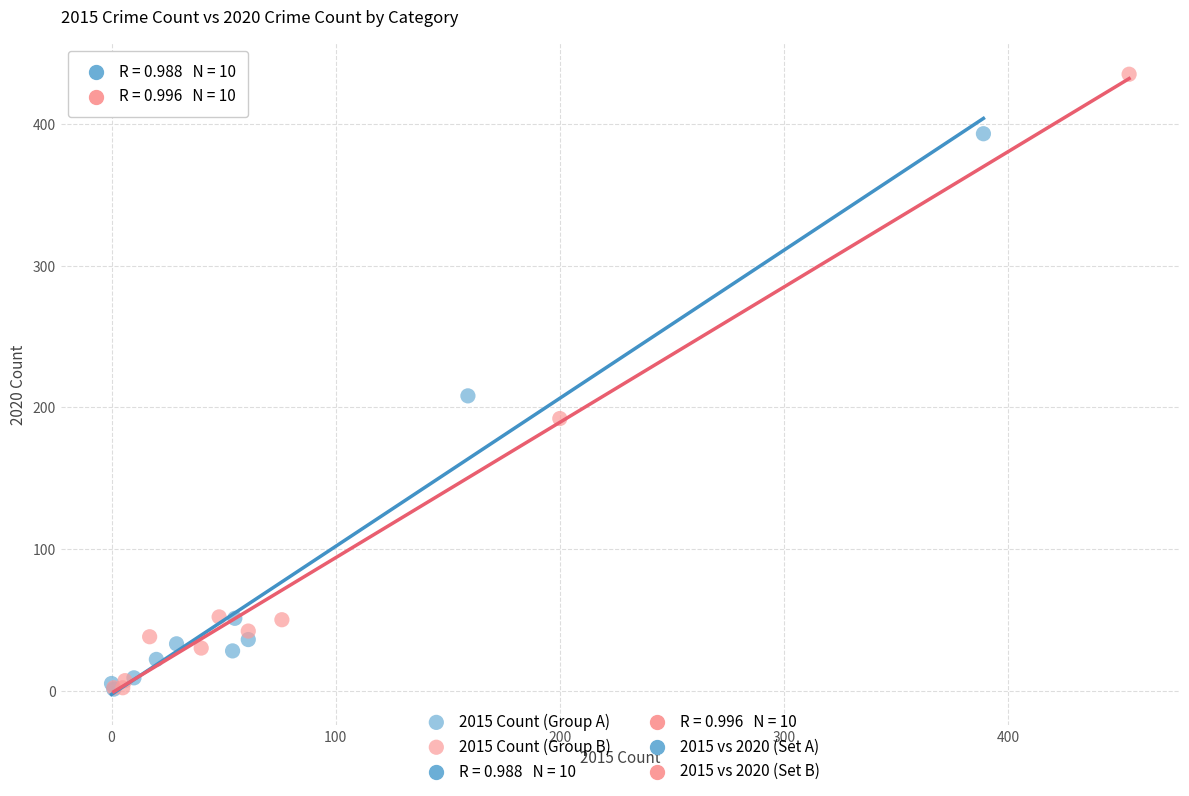

Which series contains the highest Y value?

2015 Count (Group B)